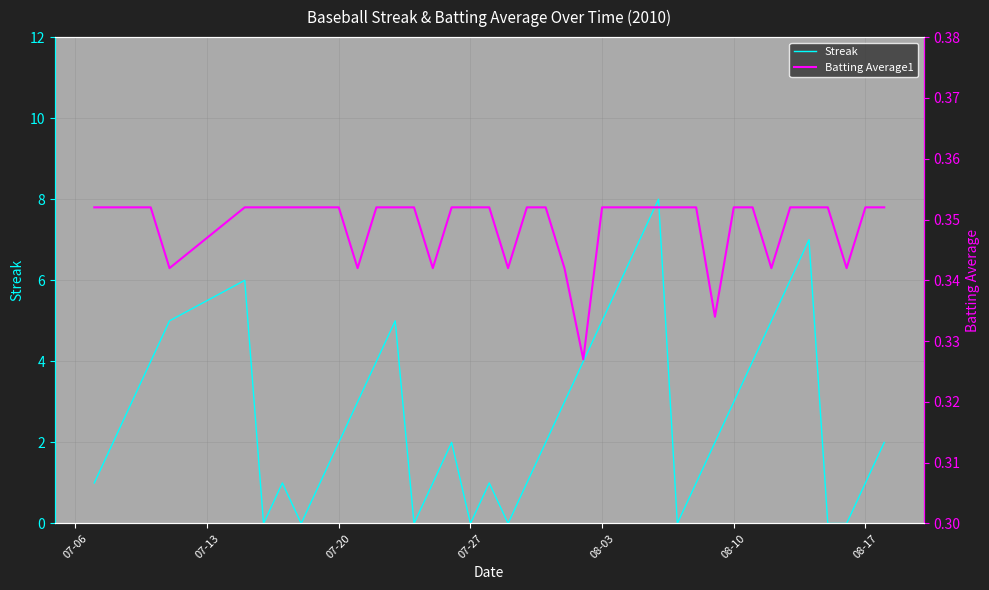

Reading left to right, extract all data points from this chart.

Streak: 1.0	2.0	3.0	4.0	5.0	6.0	0.0	1.0	0.0	1.0	2.0	3.0	4.0	5.0	0.0	1.0	2.0	0.0	1.0	0.0	1.0	2.0	3.0	4.0	5.0	6.0	7.0	8.0	0.0	1.0	2.0	3.0	4.0	5.0	6.0	7.0	0.0	0.0	1.0	2.0
Batting Average1: 0.4	0.4	0.4	0.4	0.3	0.4	0.4	0.4	0.4	0.4	0.4	0.3	0.4	0.4	0.4	0.3	0.4	0.4	0.4	0.3	0.4	0.4	0.3	0.3	0.4	0.4	0.4	0.4	0.4	0.4	0.3	0.4	0.4	0.3	0.4	0.4	0.4	0.3	0.4	0.4